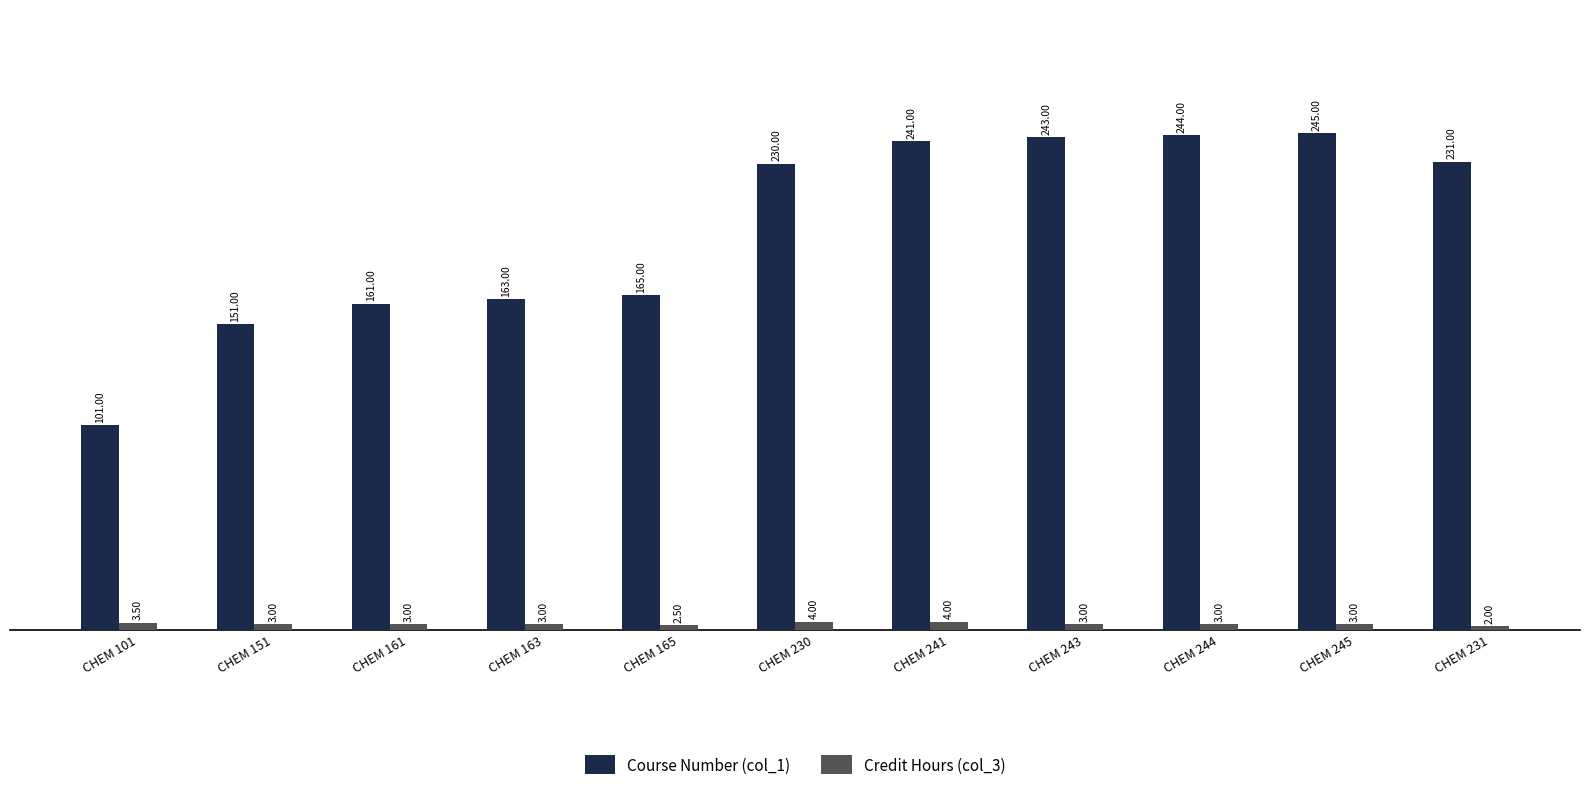

Reading left to right, list all the values displayed in this chart.

Course Number (col_1): CHEM 101=101.0	CHEM 151=151.0	CHEM 161=161.0	CHEM 163=163.0	CHEM 165=165.0	CHEM 230=230.0	CHEM 241=241.0	CHEM 243=243.0	CHEM 244=244.0	CHEM 245=245.0	CHEM 231=231.0
Credit Hours (col_3): CHEM 101=3.5	CHEM 151=3.0	CHEM 161=3.0	CHEM 163=3.0	CHEM 165=2.5	CHEM 230=4.0	CHEM 241=4.0	CHEM 243=3.0	CHEM 244=3.0	CHEM 245=3.0	CHEM 231=2.0